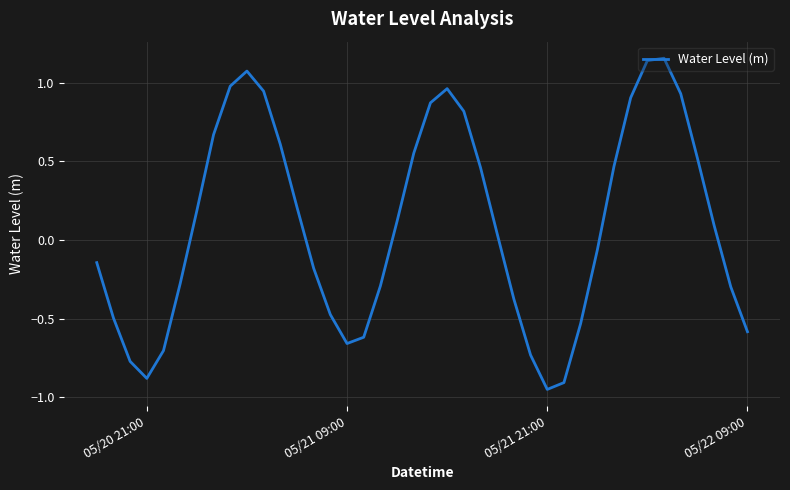

What is the difference between the maximum and minimum values?

2.1